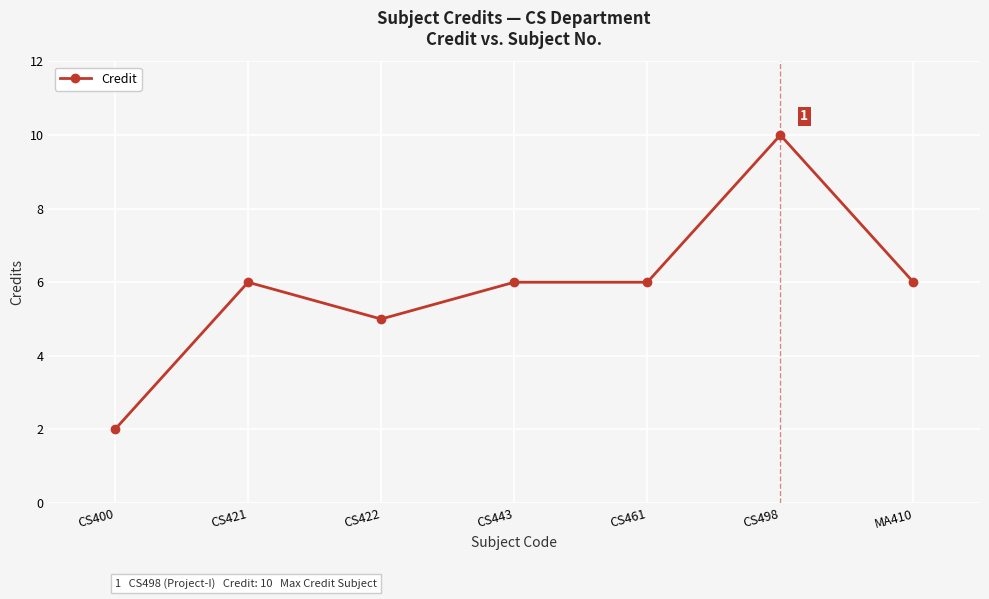

Which has a higher value, CS400 or CS422?

CS422